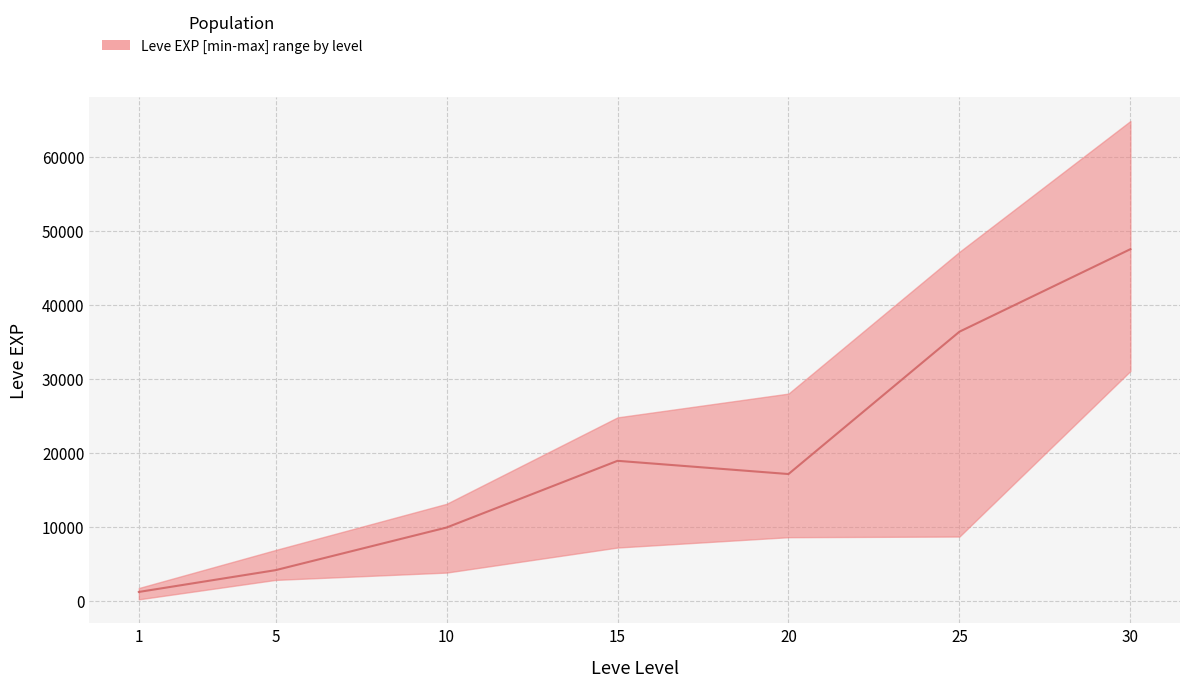

At which category does the chart reach its minimum across all series?

1